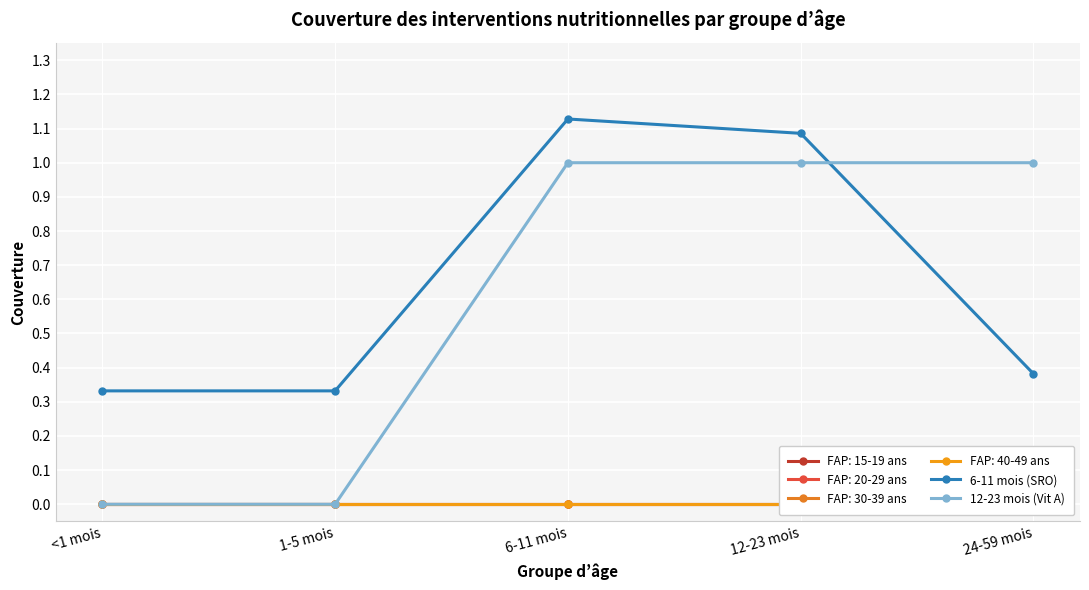

How many values in 12-23 mois (Vit A) are above zero?

3